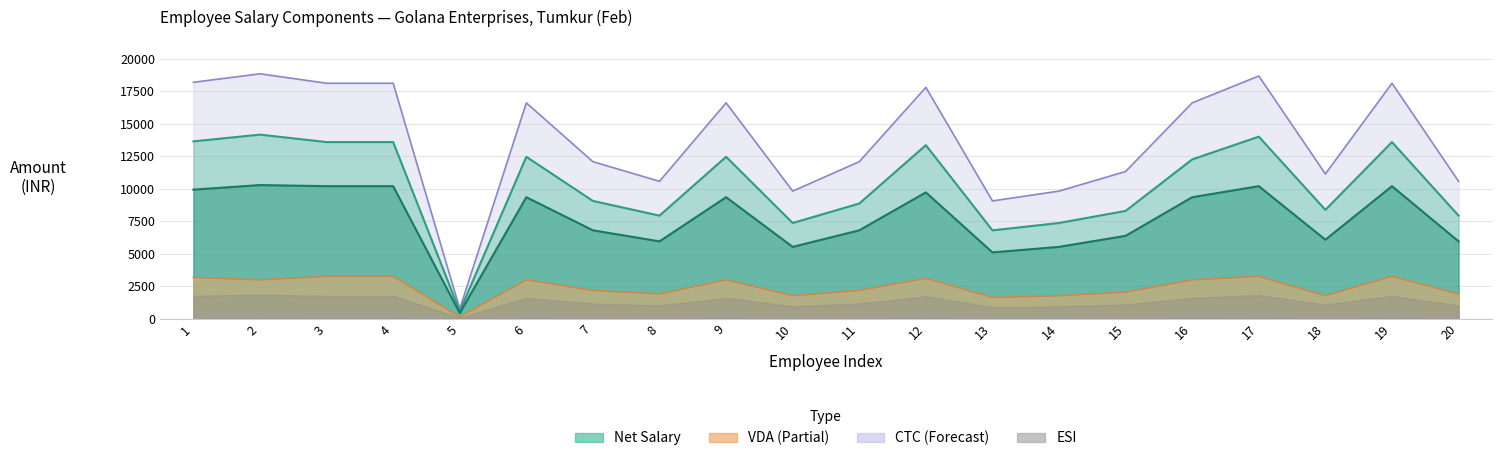

True or false: VDA and BASIC cross at least once.

False